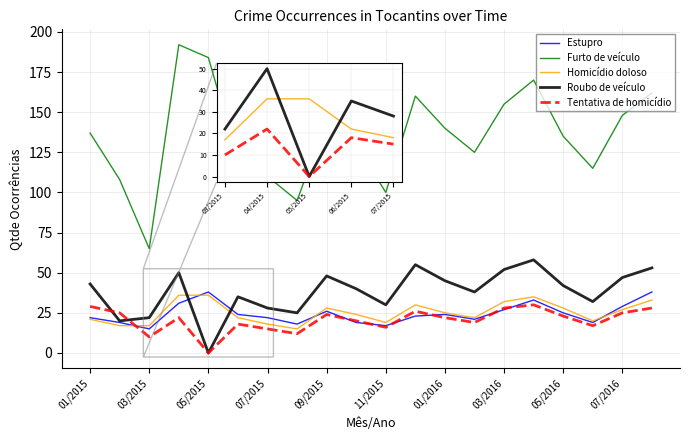

True or false: Furto de veículo has more than 0 points higher than both neighbors.

True